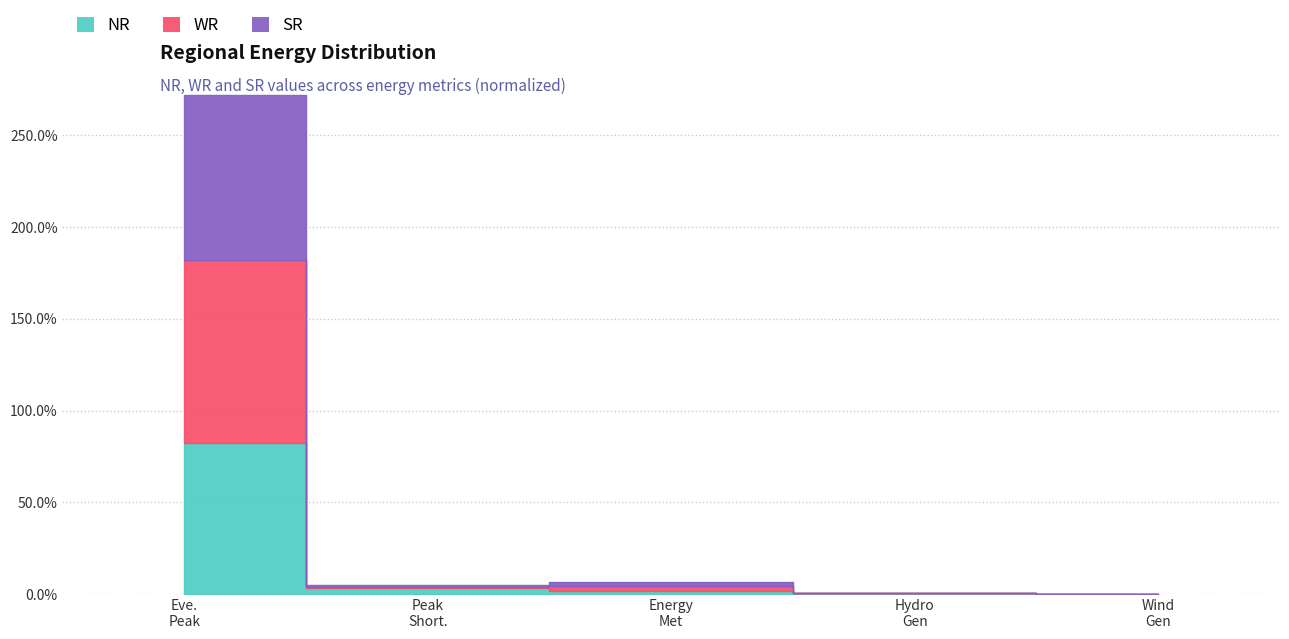

True or false: WR and NR intersect in this chart.

False